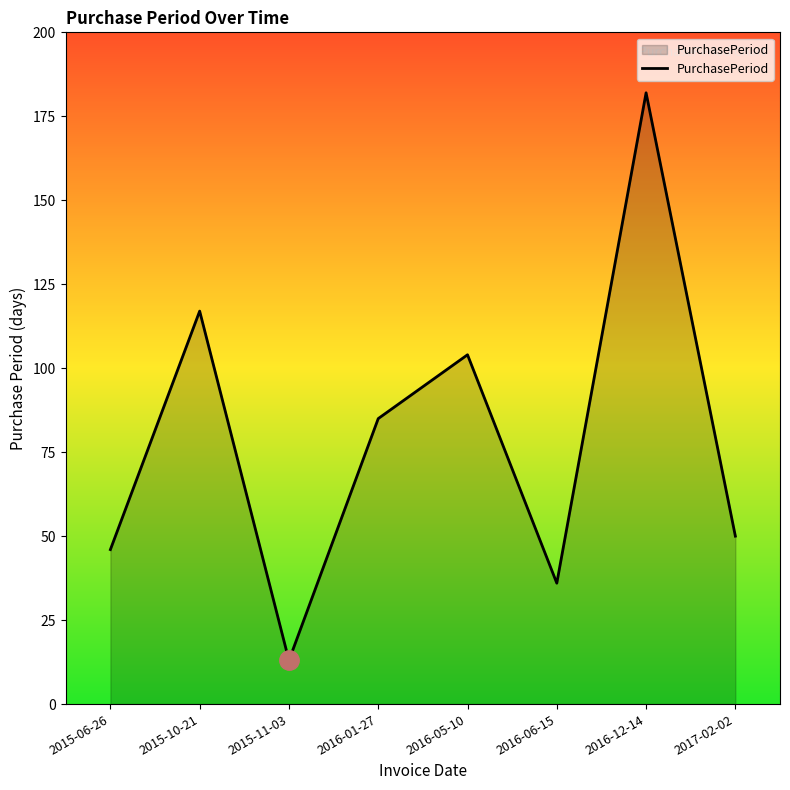

Rank the categories by value from lowest to highest.

2015-11-03, 2016-06-15, 2015-06-26, 2017-02-02, 2016-01-27, 2016-05-10, 2015-10-21, 2016-12-14